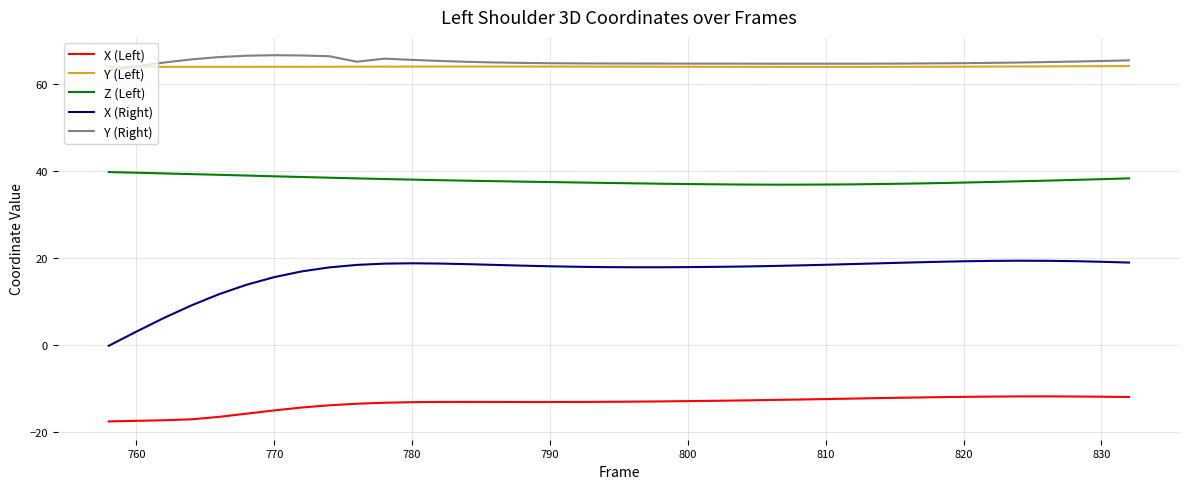

Which series has the largest range (max minus min)?

X (Right)